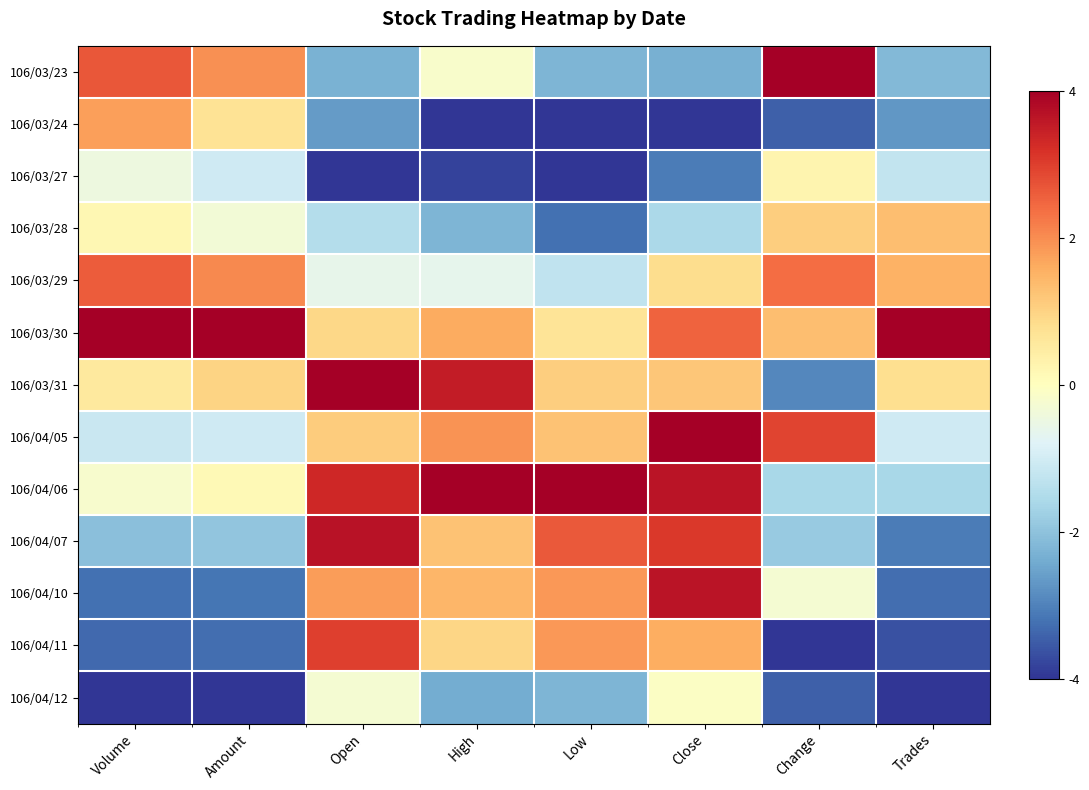

What is the difference between the highest and lowest values at Amount?

8.0